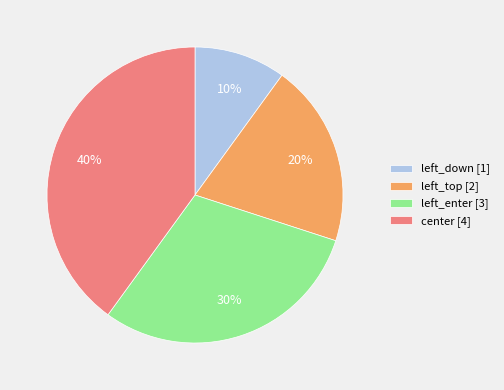

Approximately how many times larger is the value at left_down [1] compared to left_enter [3]?

0.3